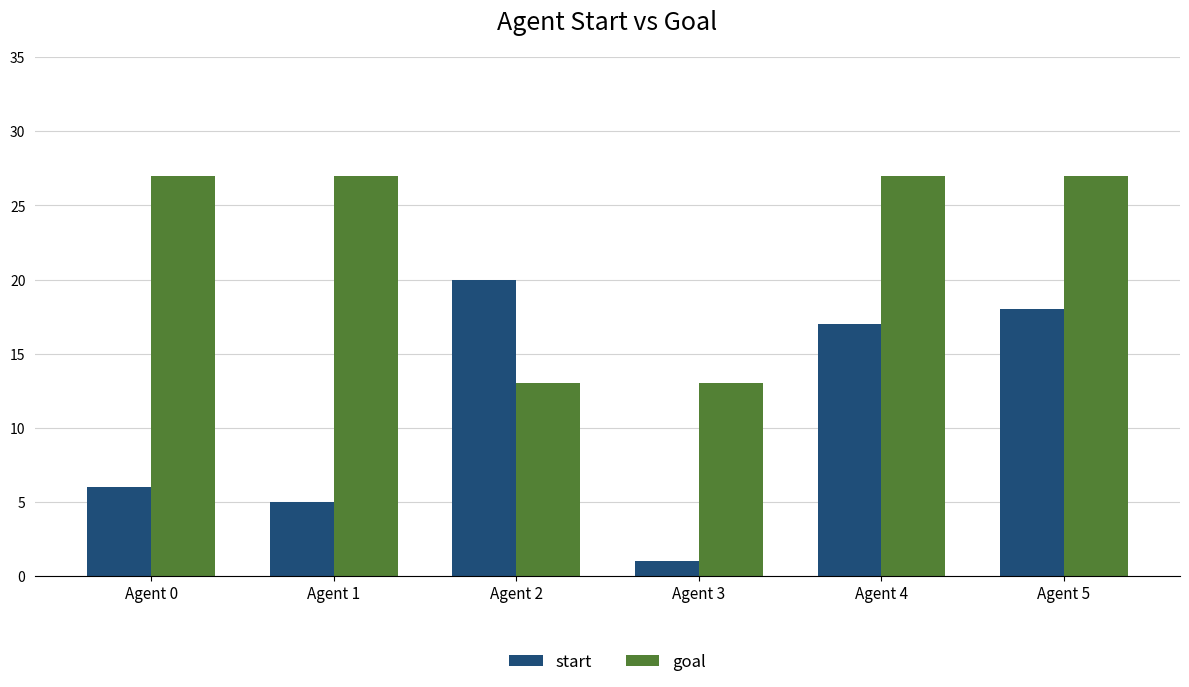

Which series has the largest range (max minus min)?

start